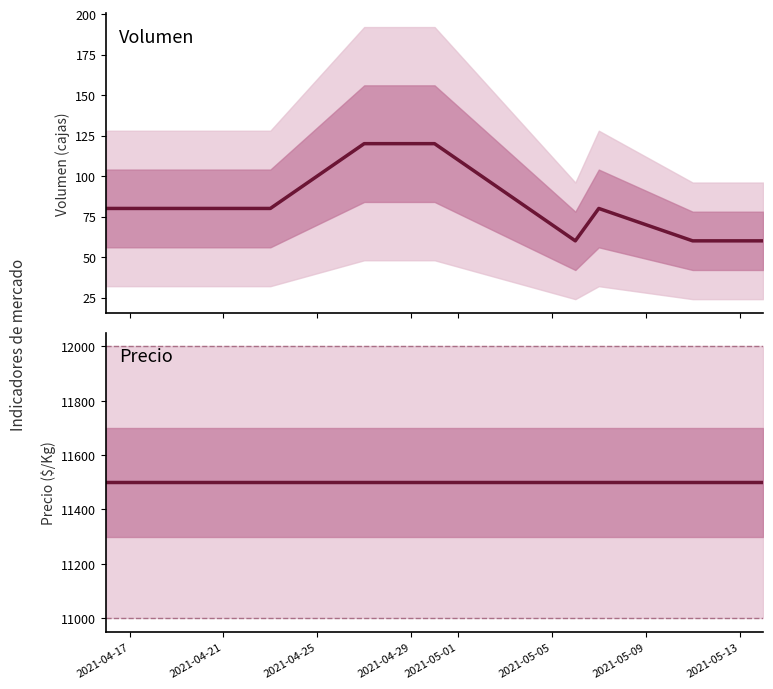

At which category does Volumen reach its first local valley?

2021-05-05